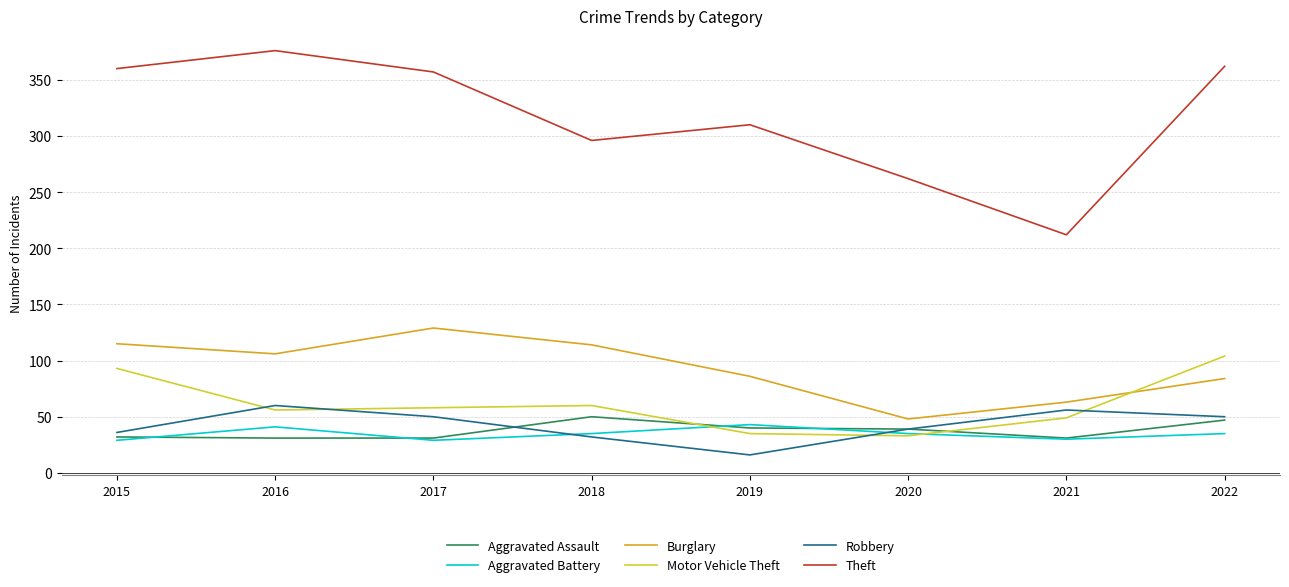

Where does the Robbery series first go above 50?

2016